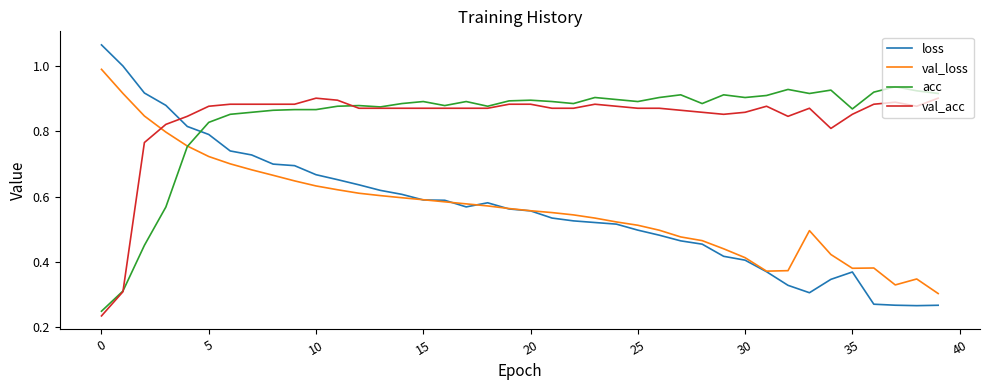

Which series has the largest range (max minus min)?

loss